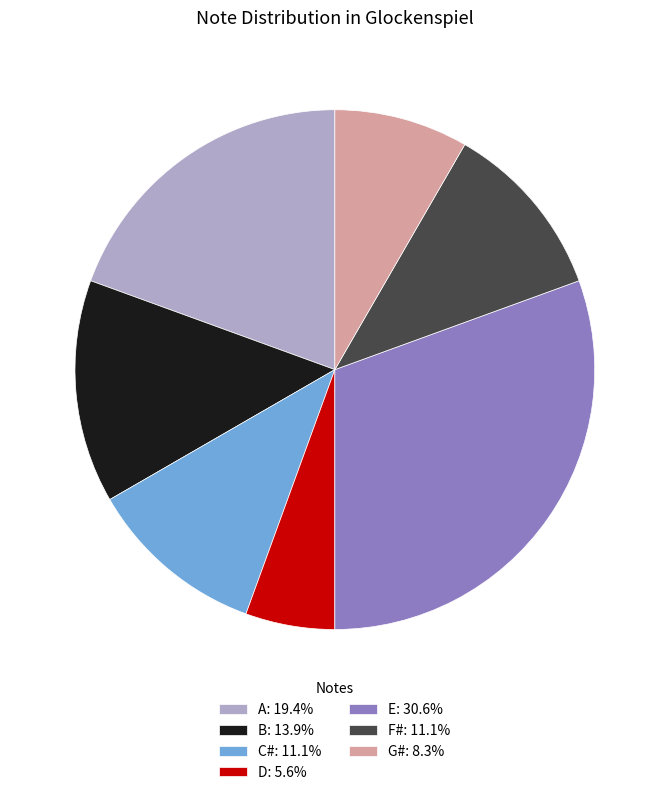

What is the ratio of the value at D: 5.6% to the value at F#: 11.1%?

0.5